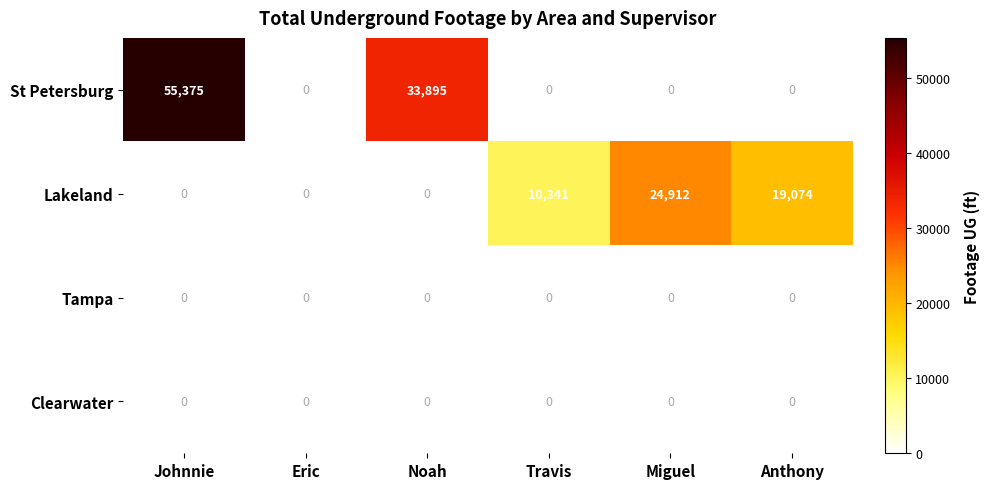

List the series in order of their overall mean, highest first.

St Petersburg, Lakeland, Tampa, Clearwater